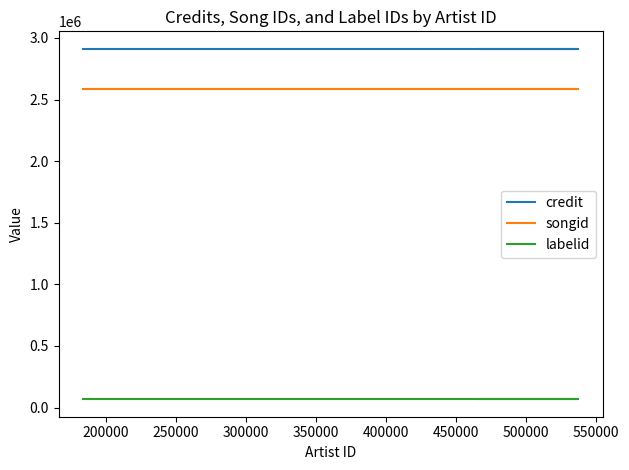

How many series are shown in this chart?

3